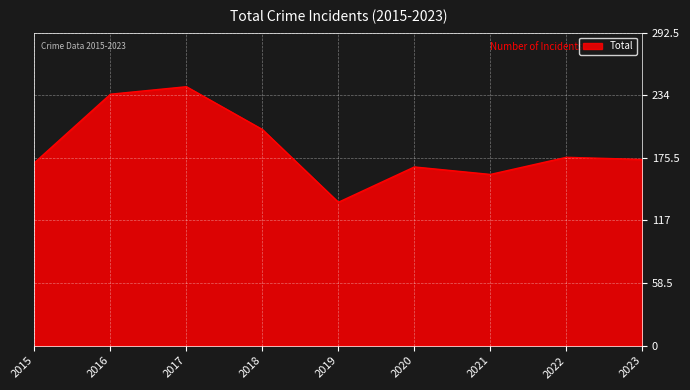

Does the chart have visible grid lines?

Yes